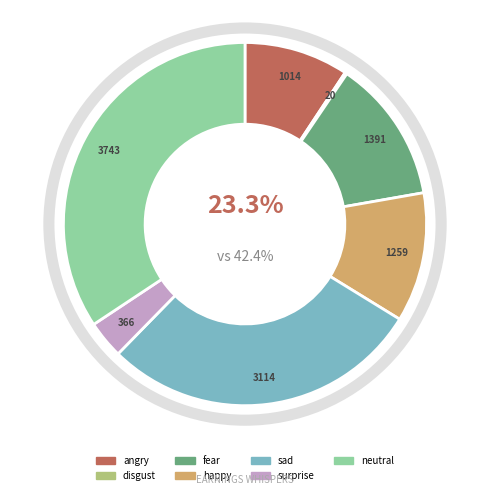

What is the total percentage of happy and disgust?

11.7%